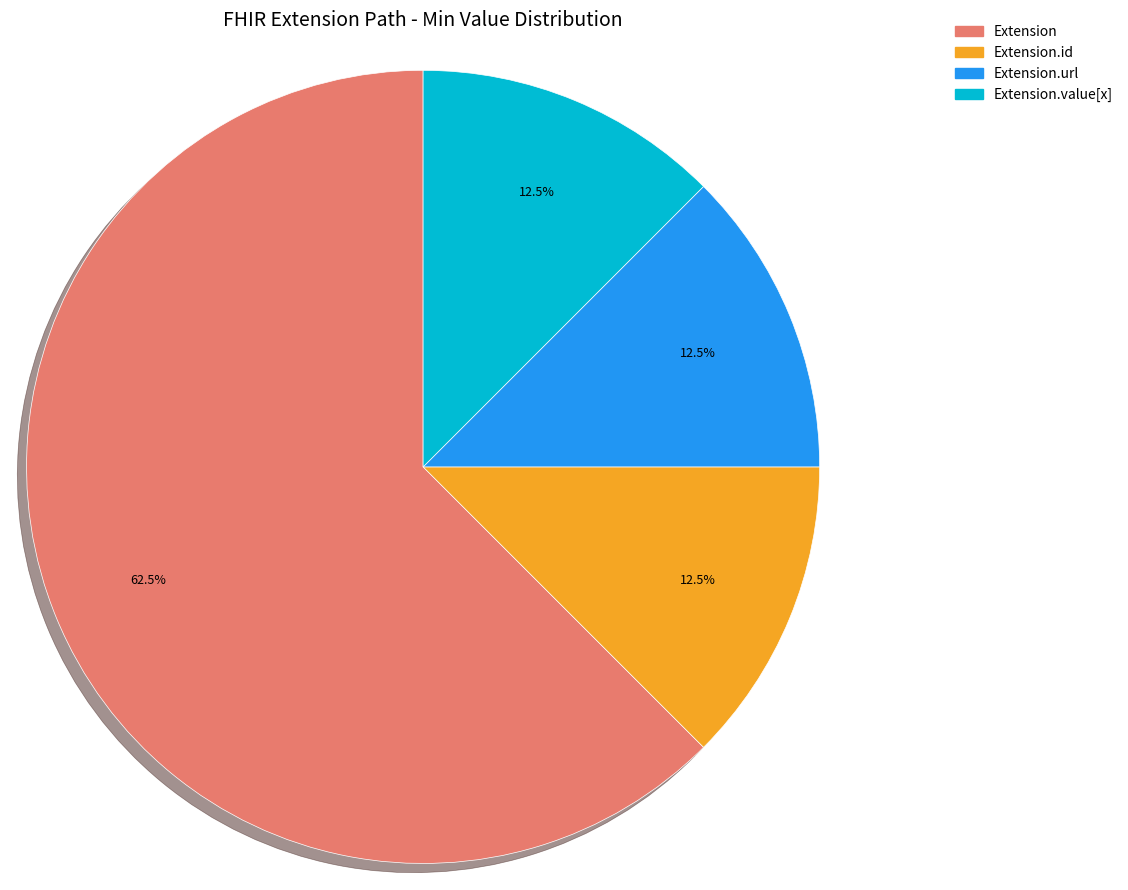

Is there a majority slice in this chart?

Yes